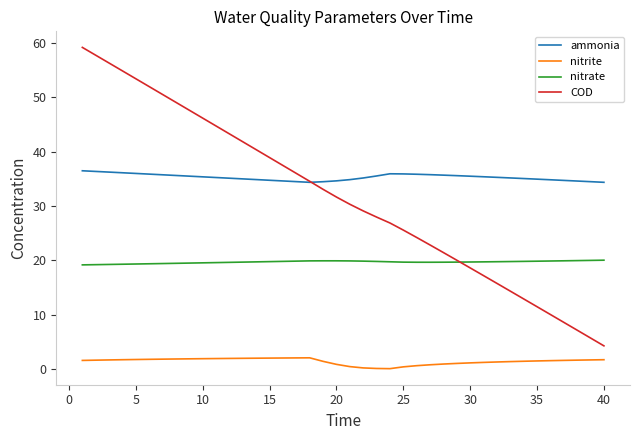

Which series has the largest total across all categories?

ammonia